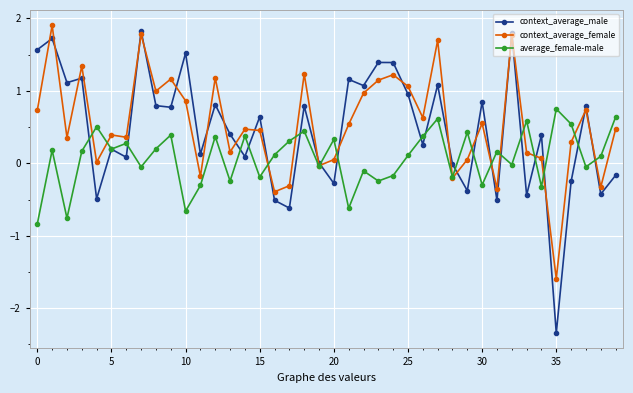

What is the difference between the second highest and minimum values in the context_average_male series?

4.1